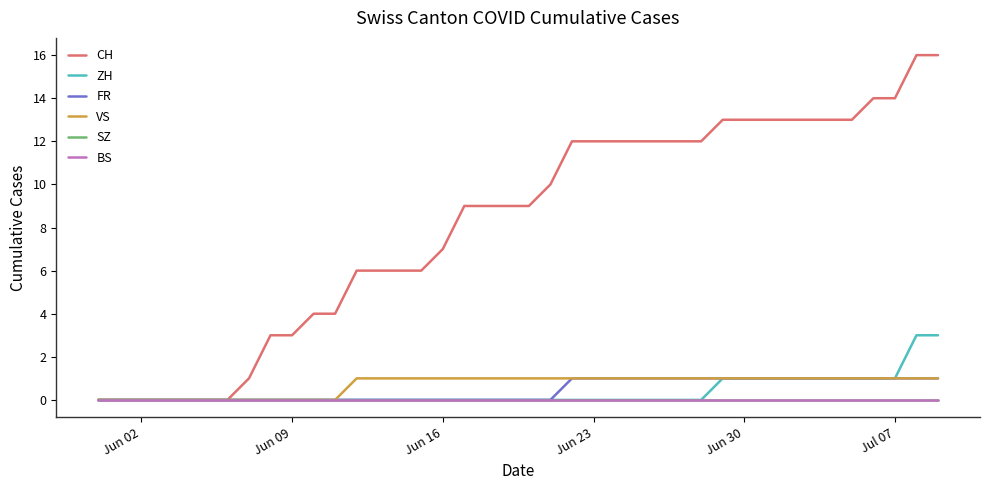

Does the chart have visible grid lines?

No